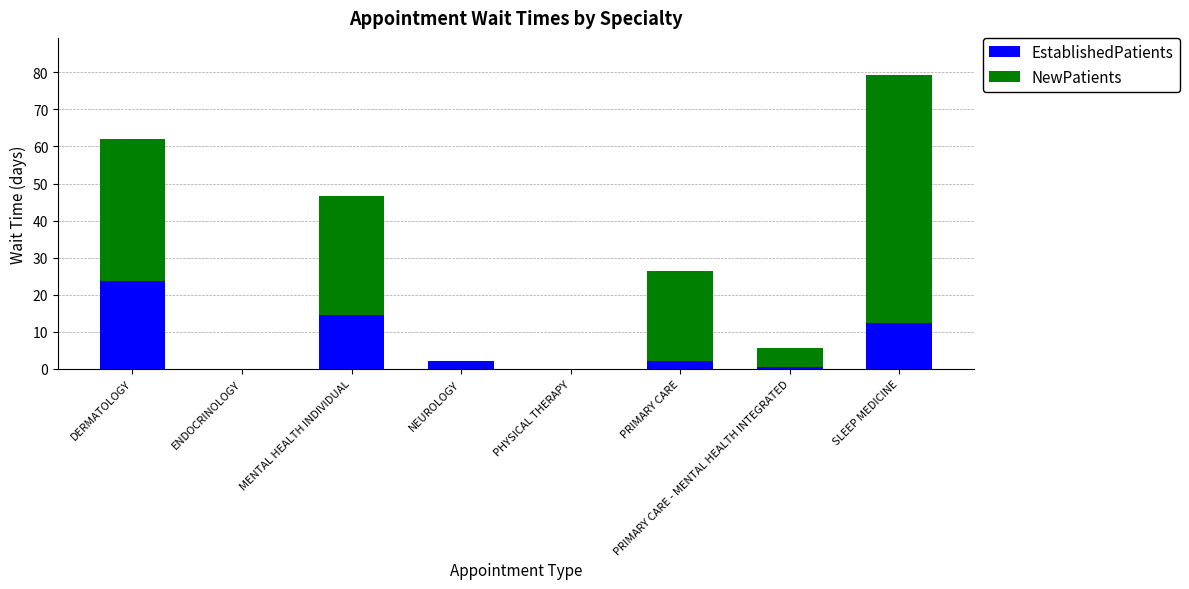

What is the sum of the EstablishedPatients values at SLEEP MEDICINE and PHYSICAL THERAPY?

12.3